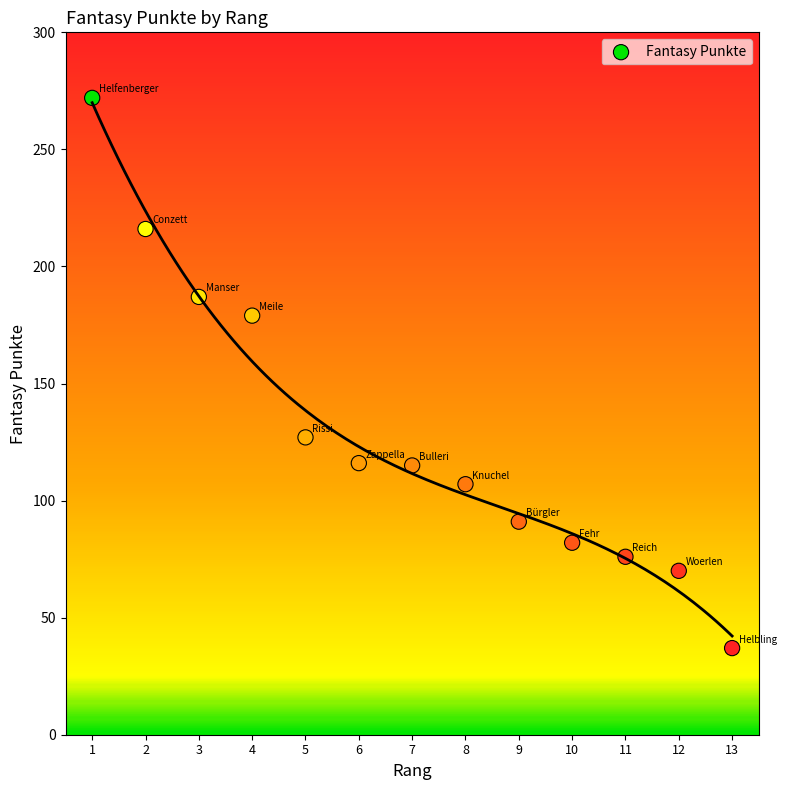

What is the range of X values (max minus min)?

12